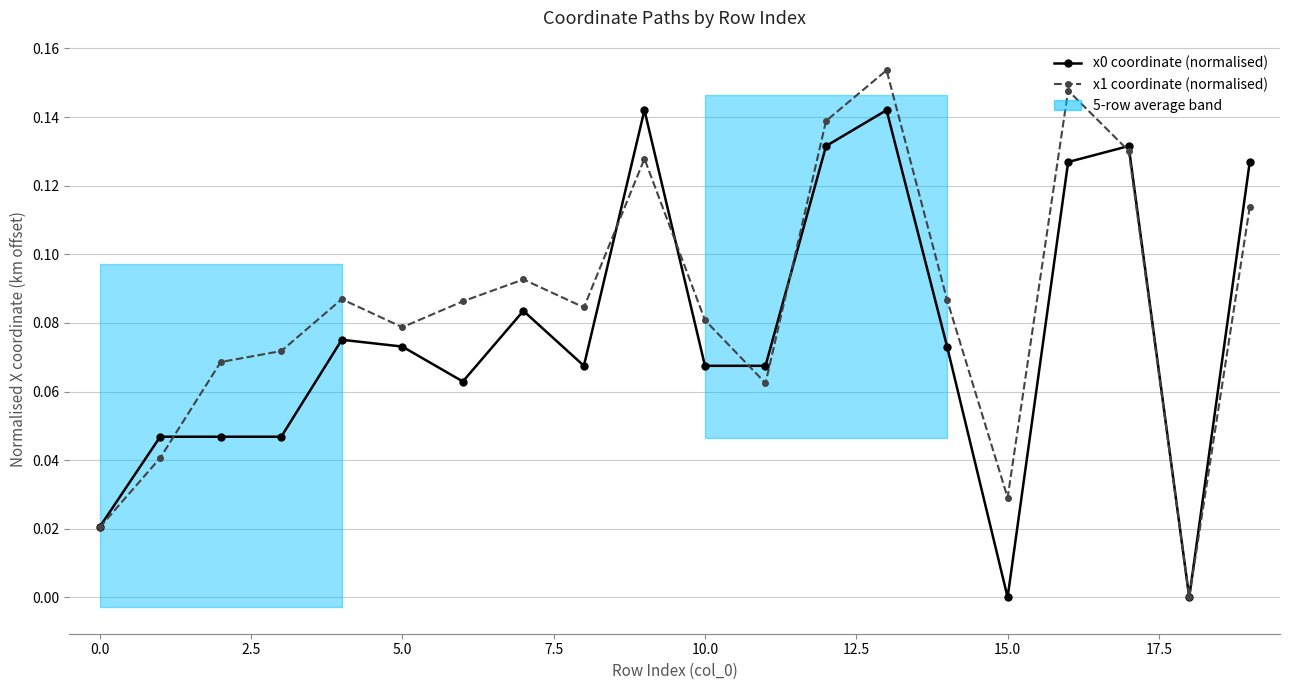

What is the difference between the x0 coordinate (normalised) values at 13 and −2.5?

0.1